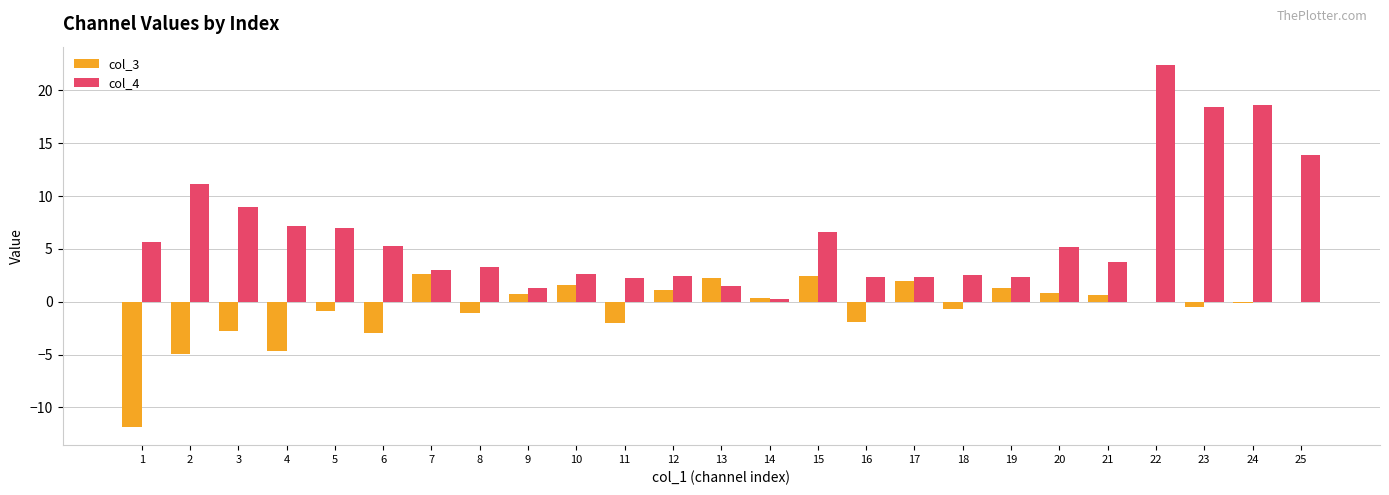

Is it true that col_3 equals -6.2 at 4?

False